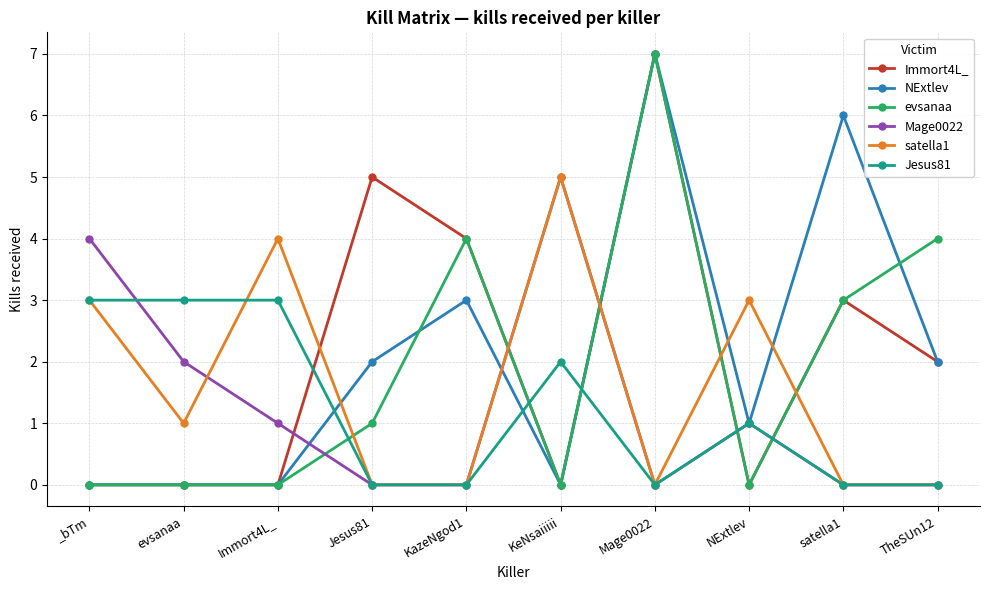

What is the label of the 3rd point from the right?

NExtlev